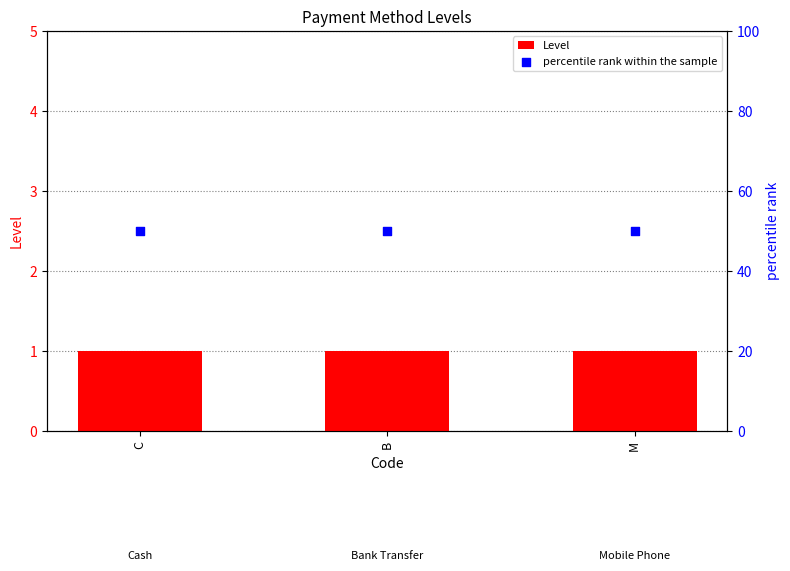

What are all the series names shown in the legend?

Level, percentile rank within the sample